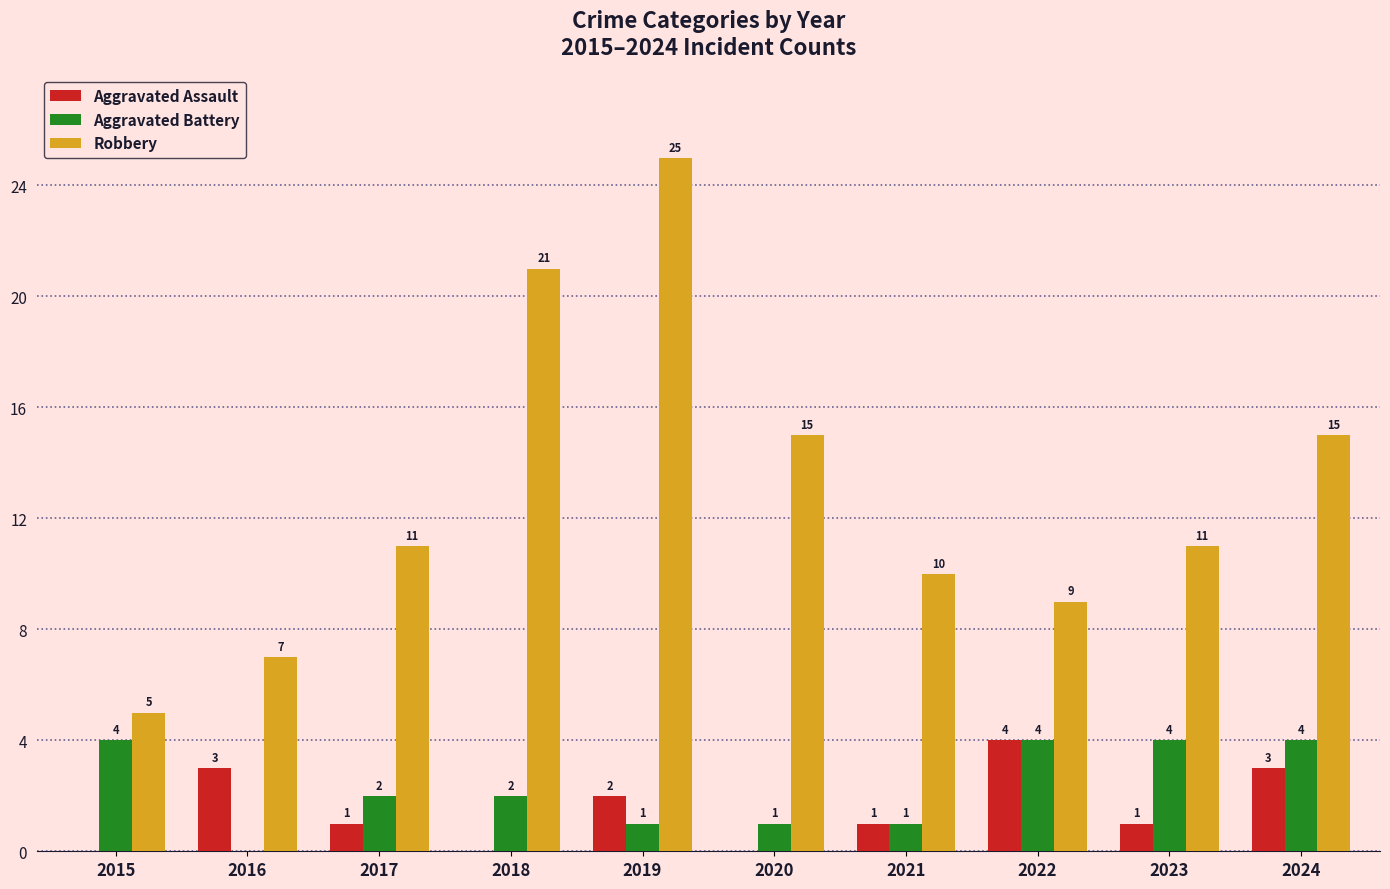

Are the bars horizontal?

No